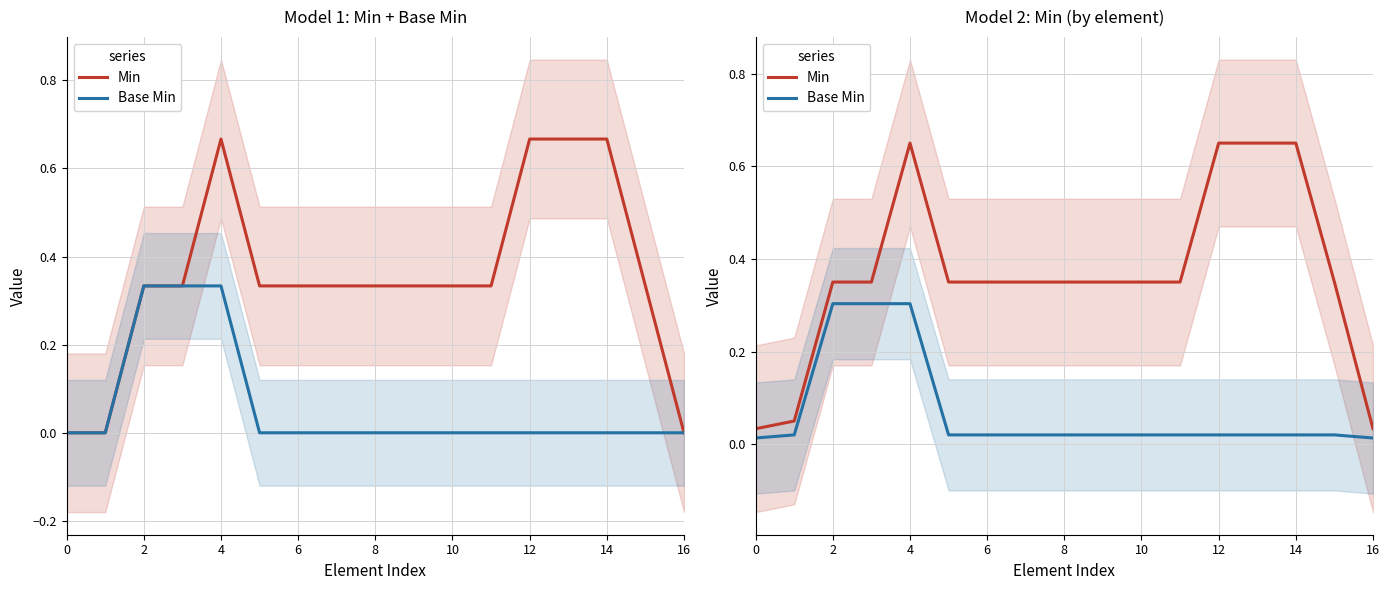

True or false: Base Min has more than 1 interior local peaks.

False